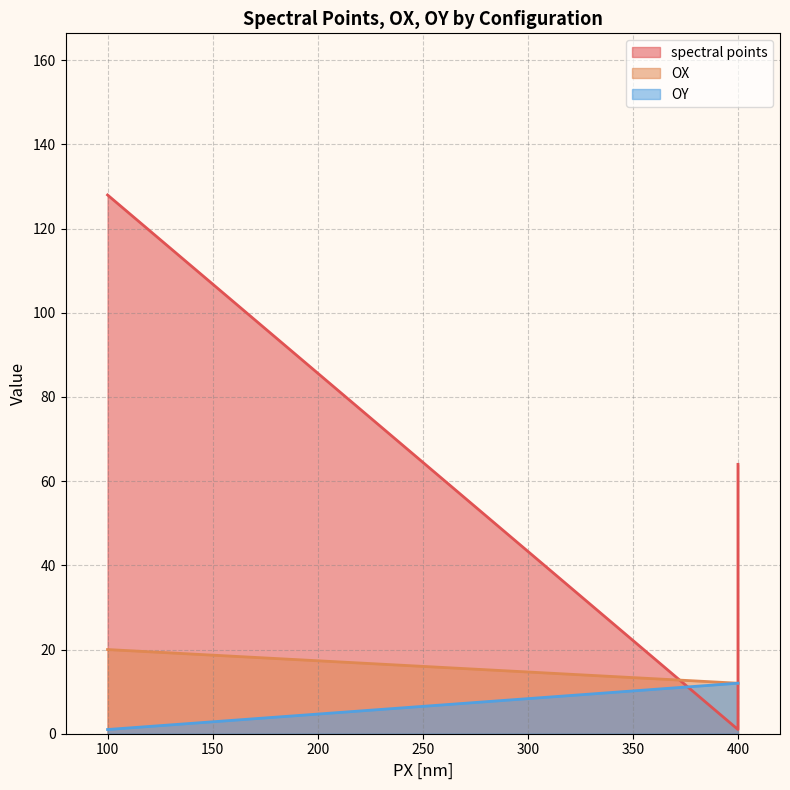

True or false: spectral points and OY intersect in this chart.

True